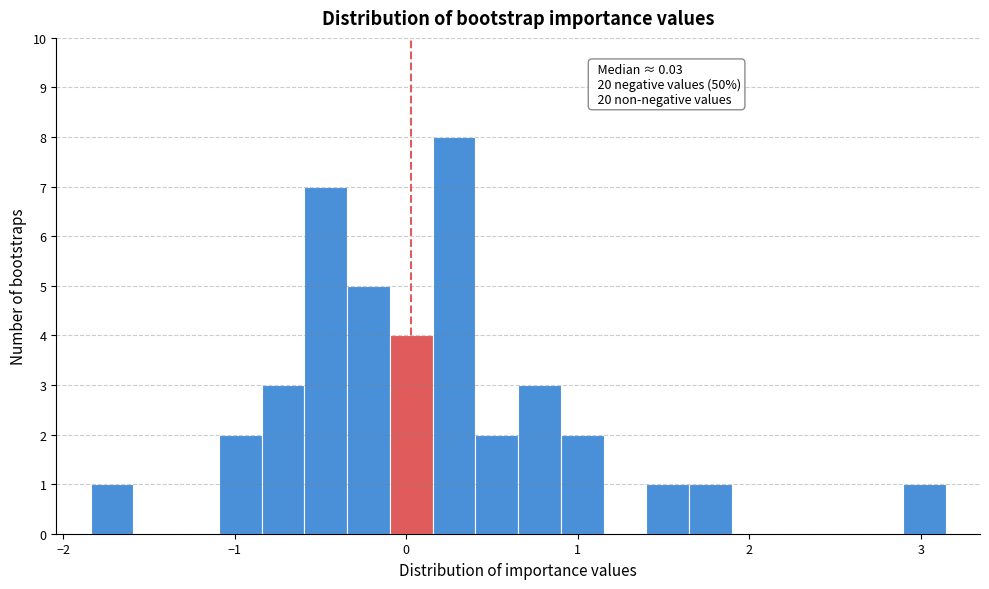

Read against the x-axis, roughly where is the centre of the tallest bar?

0.3